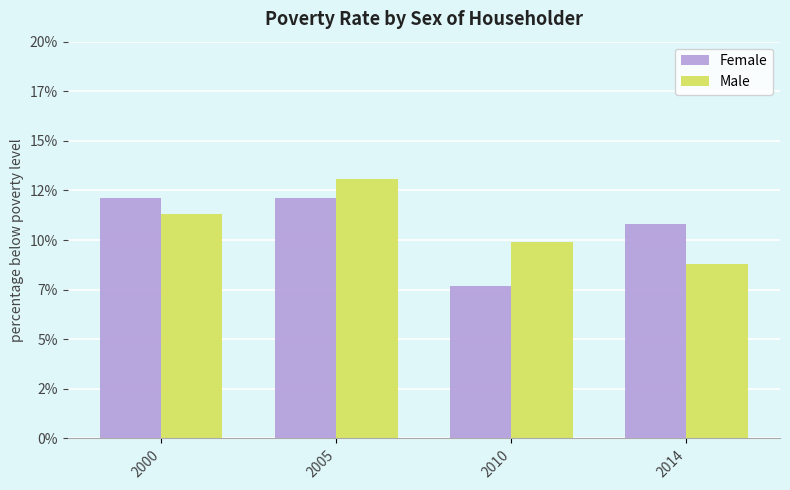

Where does the Female series first go above 12?

2000